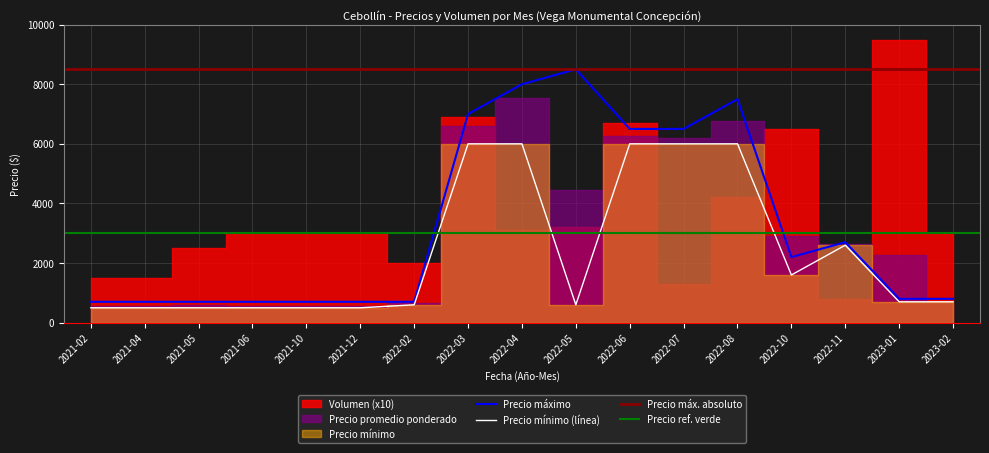

What is the highest value of the Precio máximo series?

8500